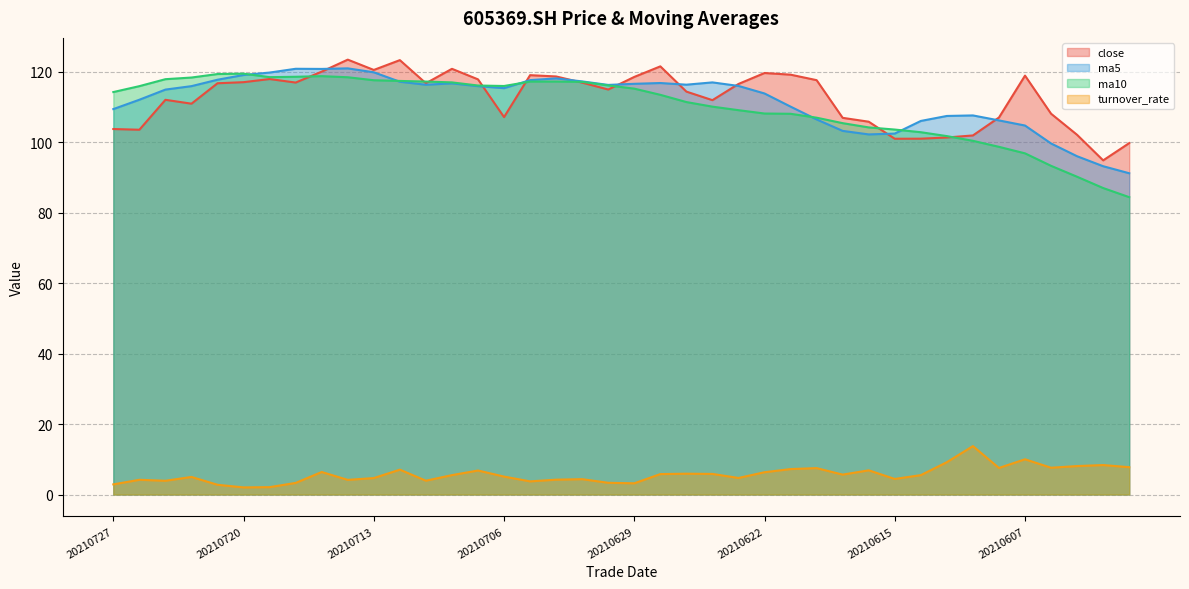

Which series has the largest total across all categories?

close line